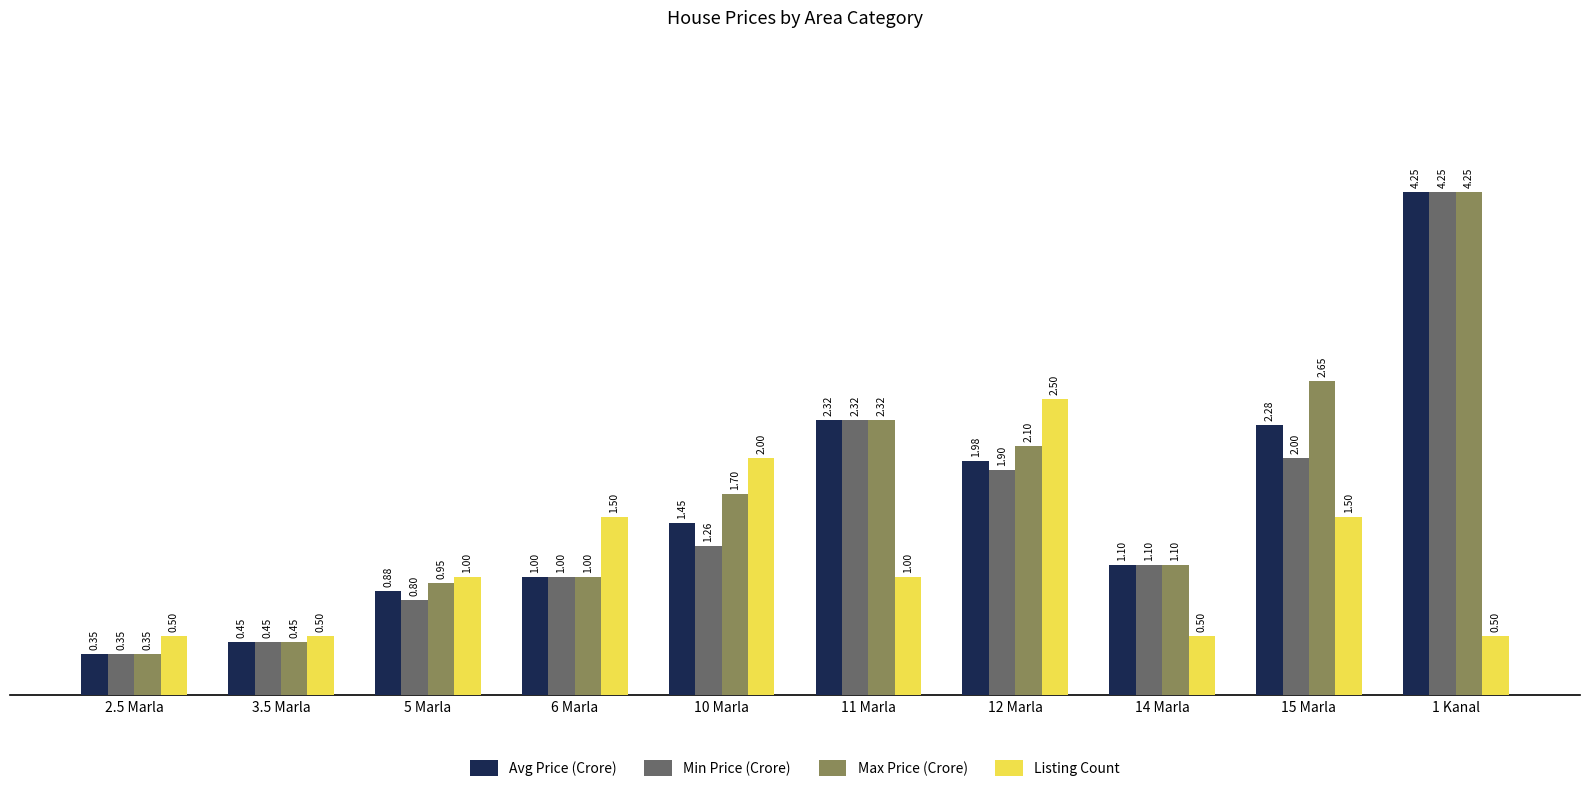

What is the label of the 10th bar from the left?

1 Kanal